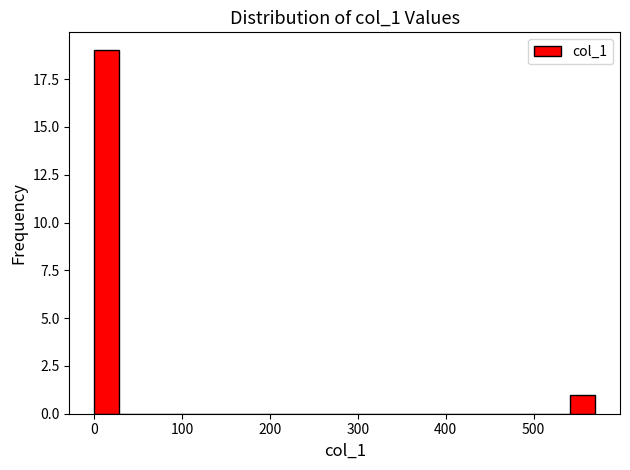

Read against the x-axis, roughly where is the centre of the tallest bar?

10